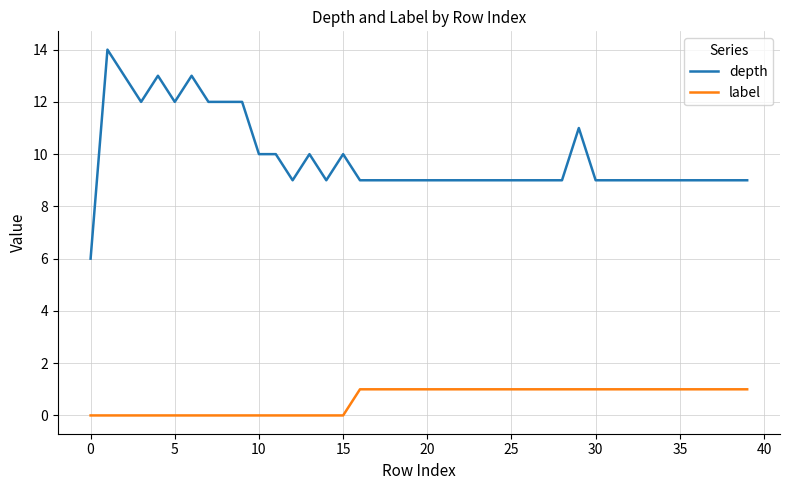

What is the difference between the second highest and minimum values in the depth series?

7